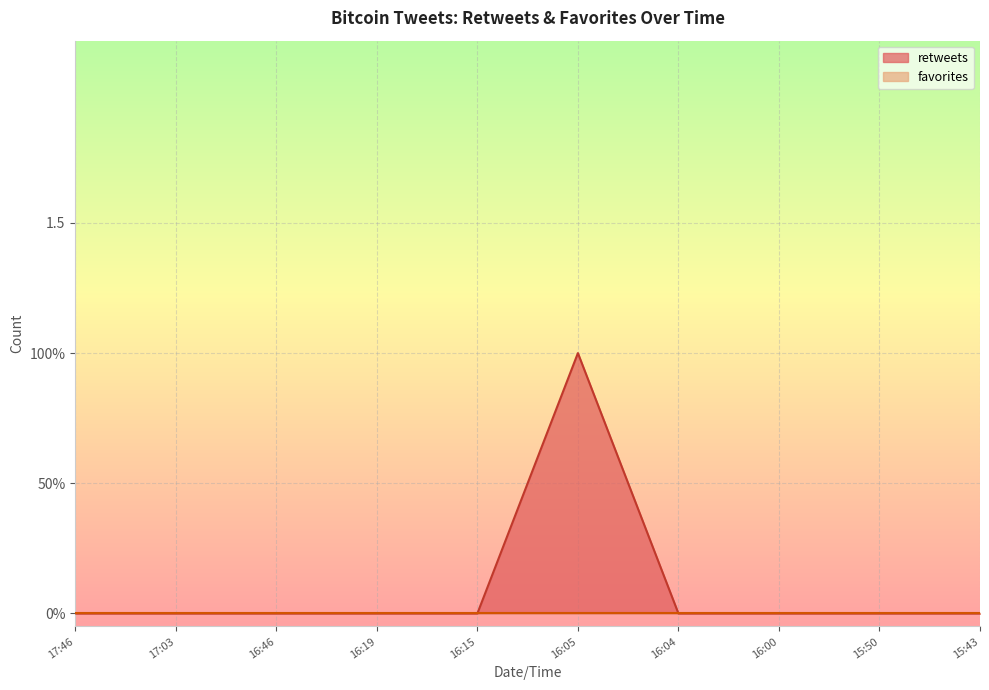

Does the chart display data point markers on the line(s)?

No